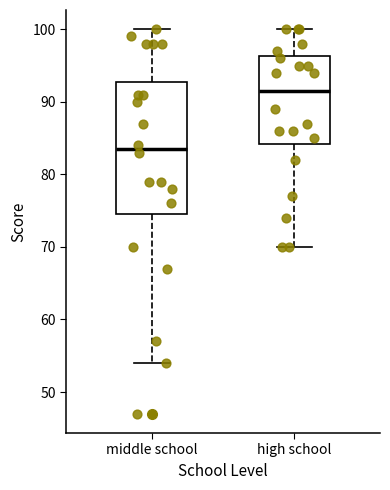

Reading left to right, read every box against the y-axis: the position of its median line, the range the box covers, and the ends of its whiskers. The values are not printed on the chart, so give them approximately, as read against the axis.

middle school: median 84, box 75 to 93, whiskers 54 to 100
high school: median 92, box 84 to 96, whiskers 70 to 100